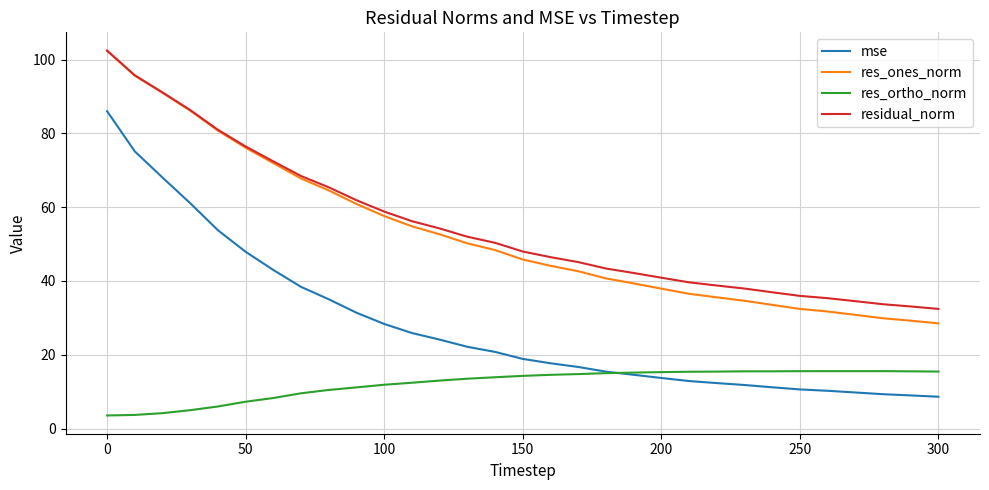

What is the maximum value for res_ones_norm?

102.4